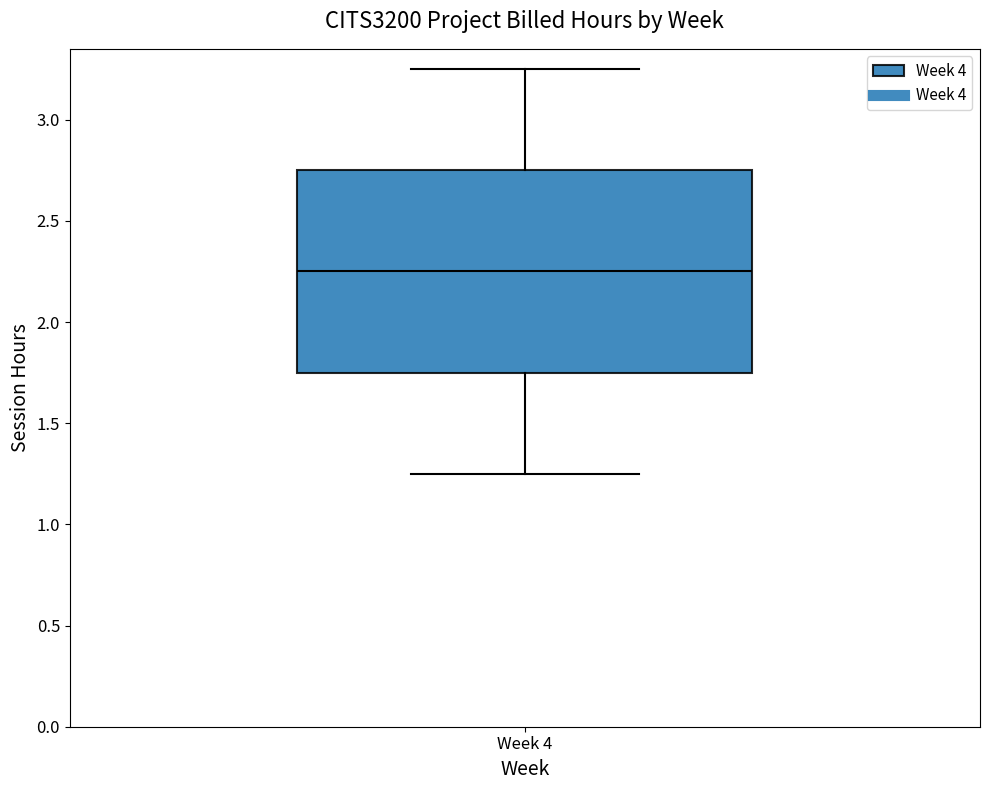

Where does the lower whisker of the box for Week 4 end on the y-axis? The values are not printed on the chart, so give them approximately, as read against the axis.

1.25